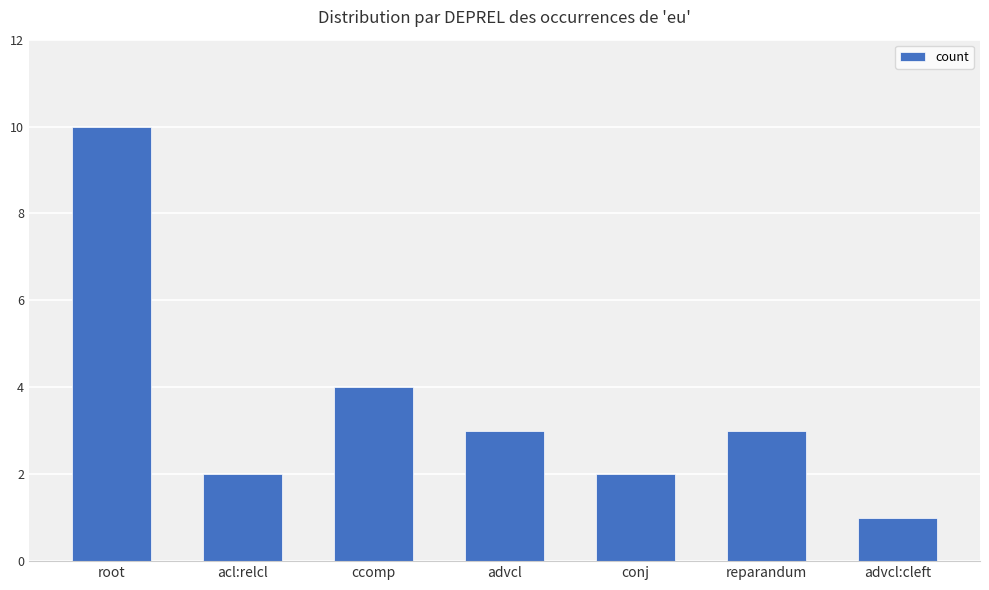

What is the value of the 4th bar from the left?

3